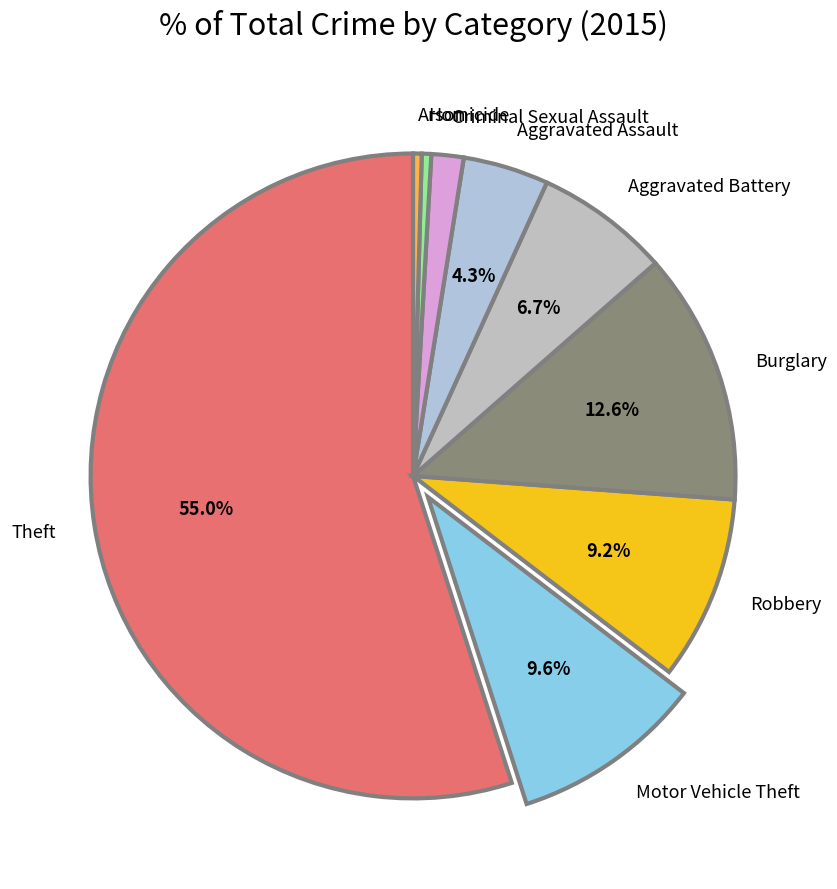

Which category has the biggest portion of the pie?

Theft